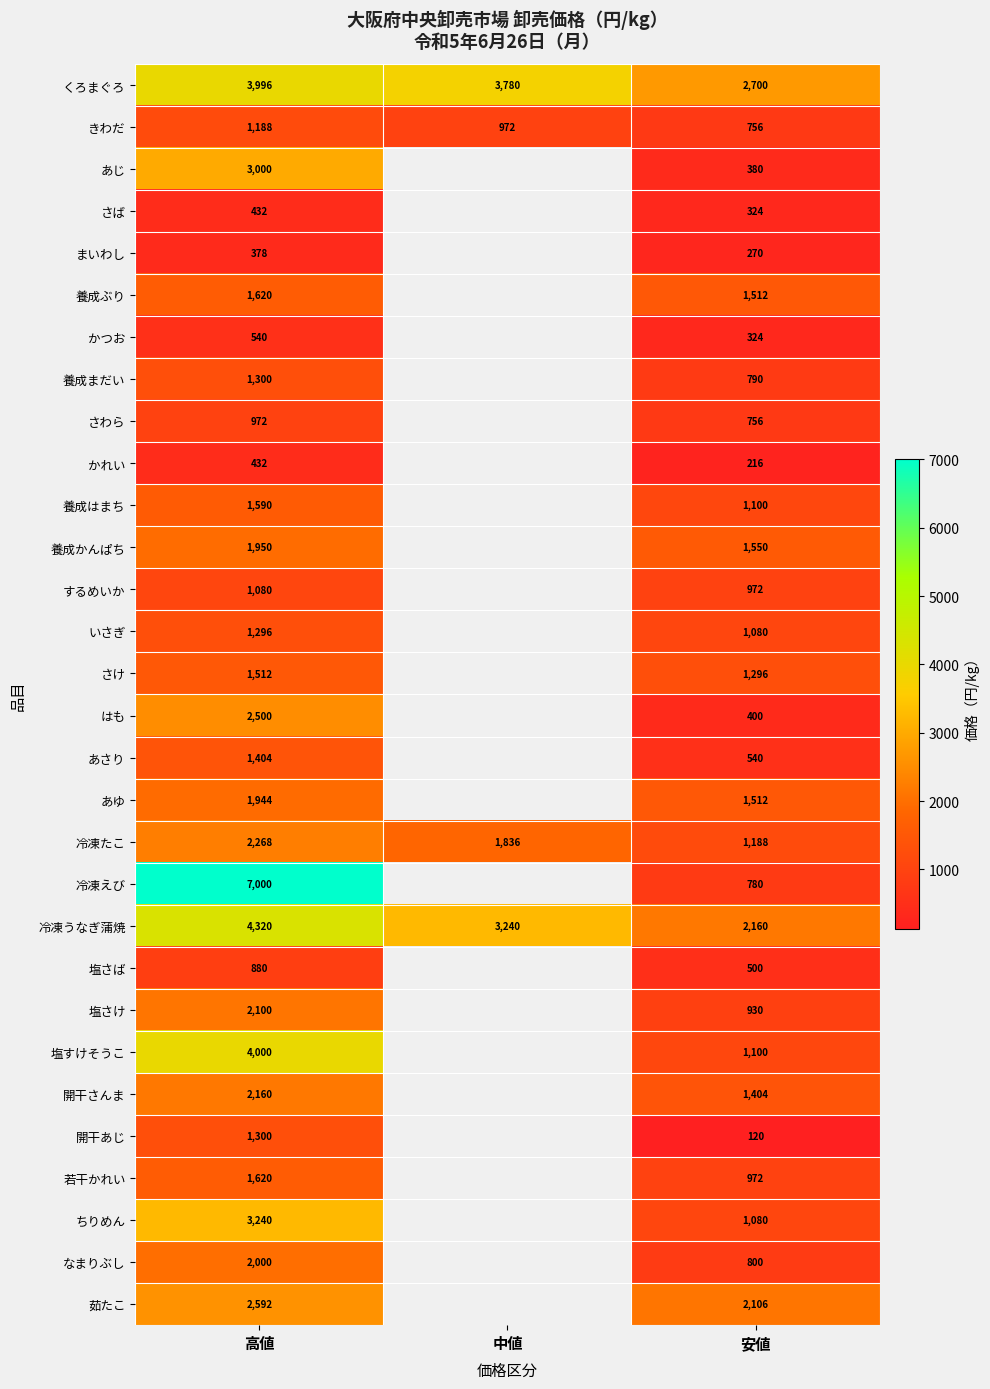

What is the difference between the highest and lowest values at 中値?

2808.0